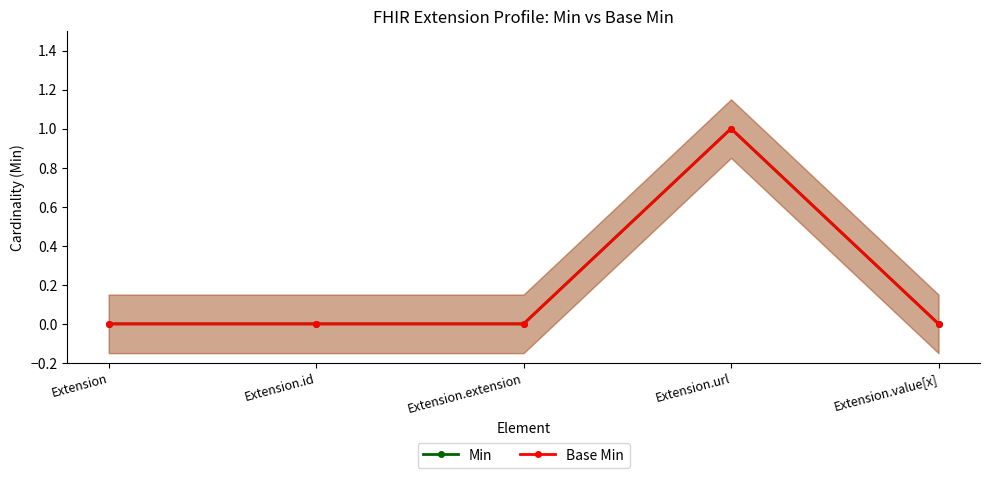

In Min, how many points are higher than both neighbors (excluding endpoints)?

1